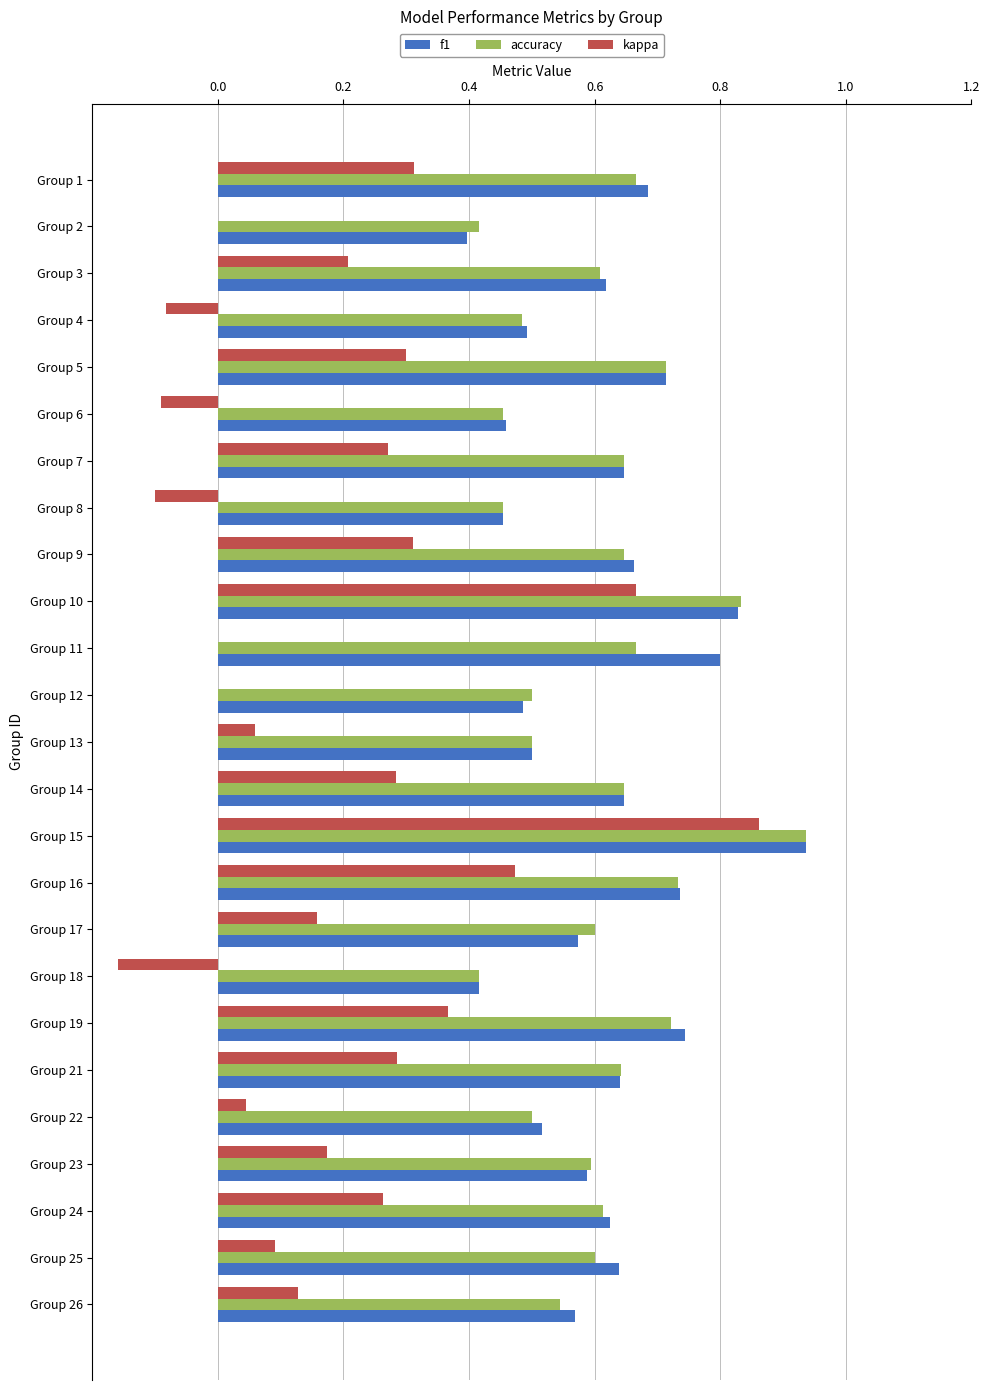

Which label corresponds to the largest value in the chart?

Group 15